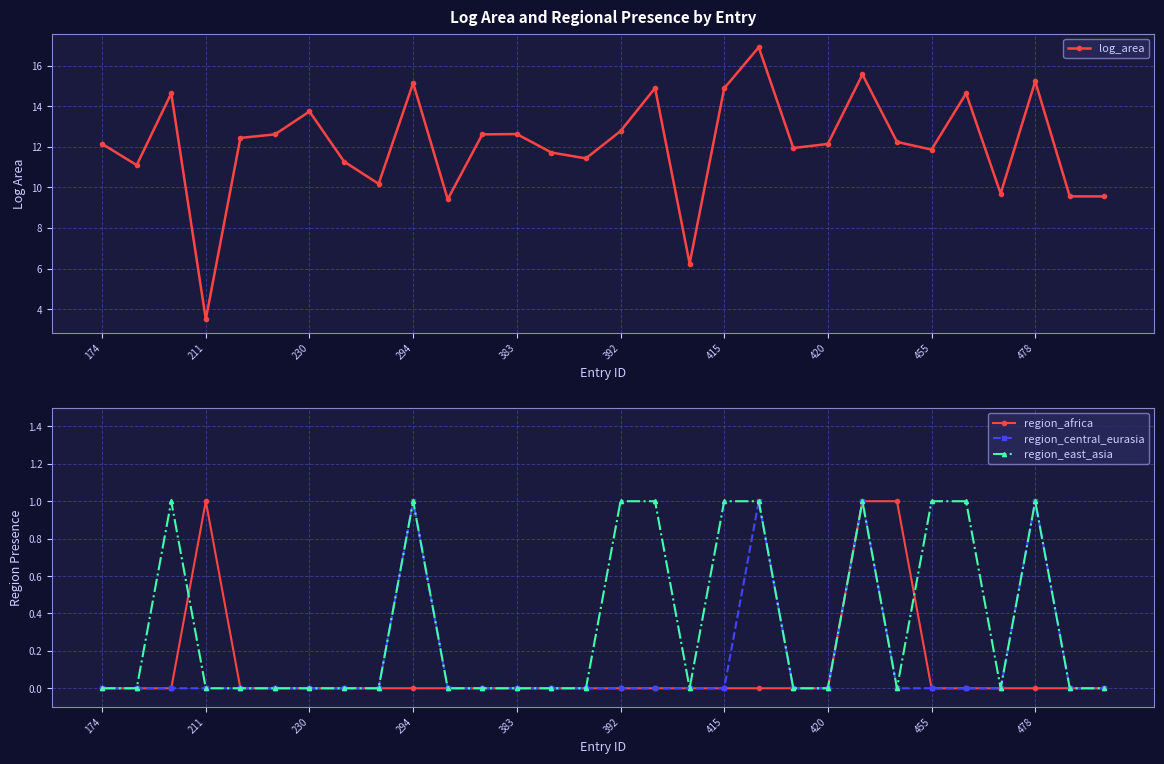

True or false: log_area has more than 2 interior local peaks.

True